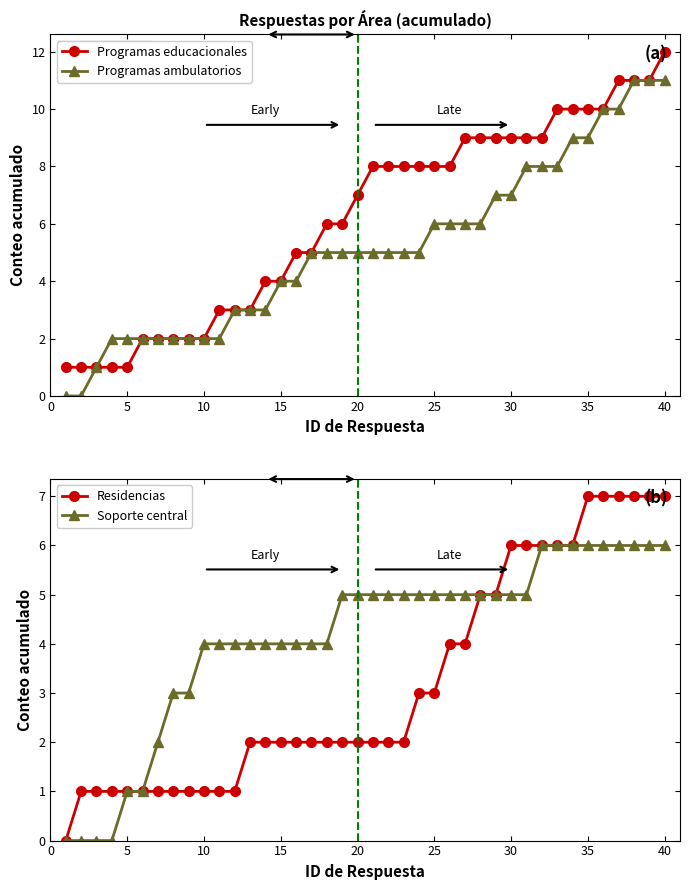

True or false: Programas educacionales has a value of 8 at 25.

True